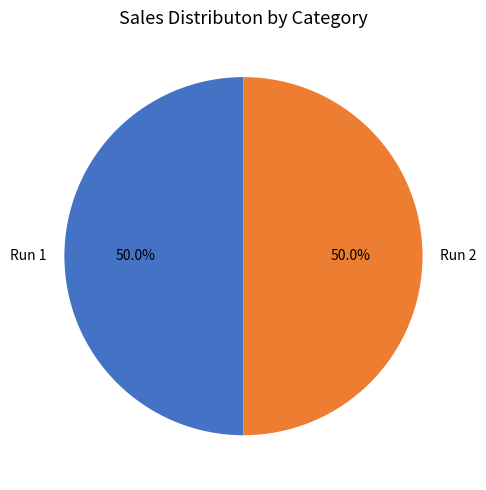

The Run 2 slice represents 50% of the pie. True or false?

True